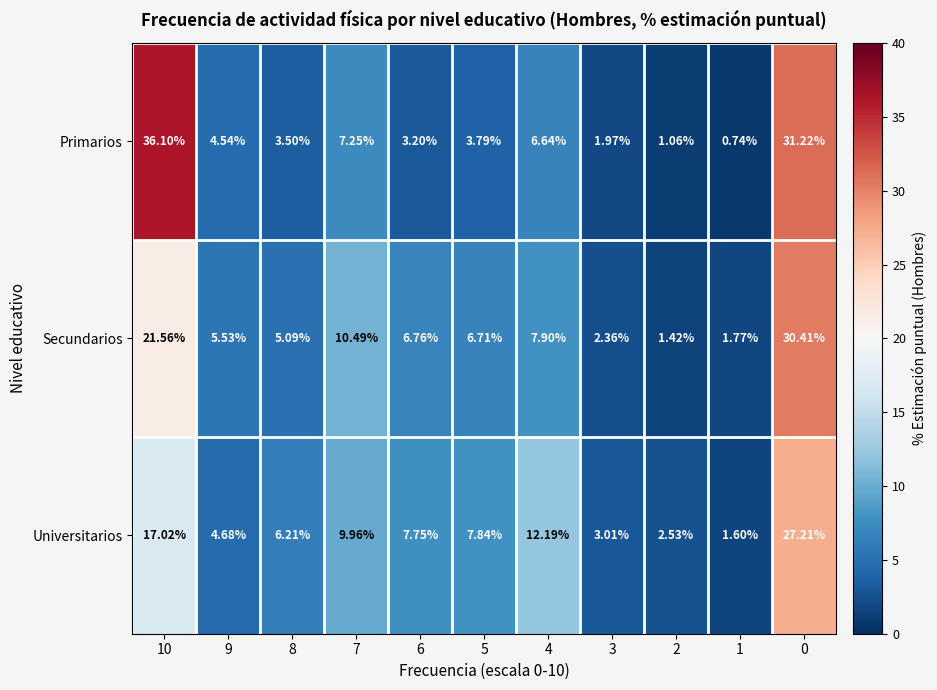

How many distinct data groups are displayed?

3